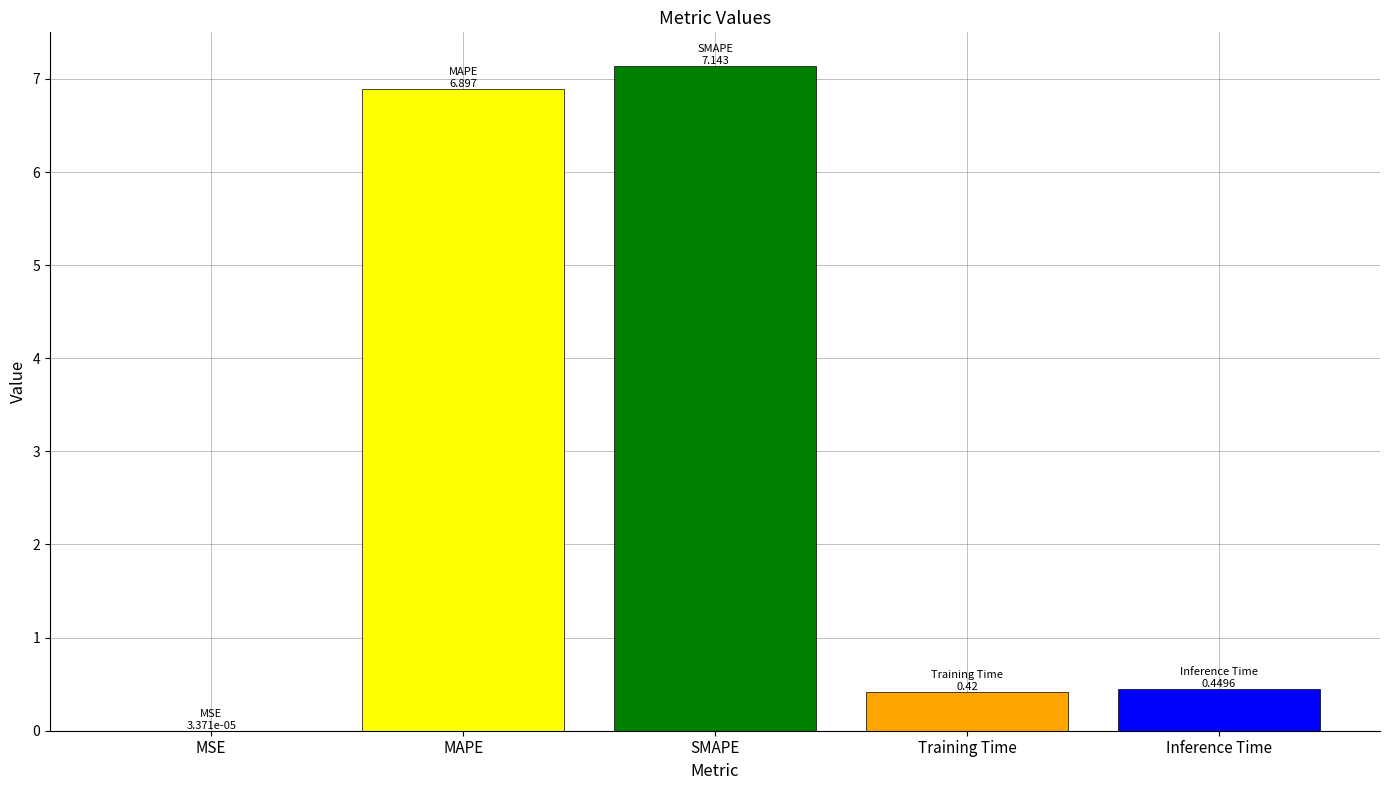

The value at MAPE is 6.9. True or false?

True